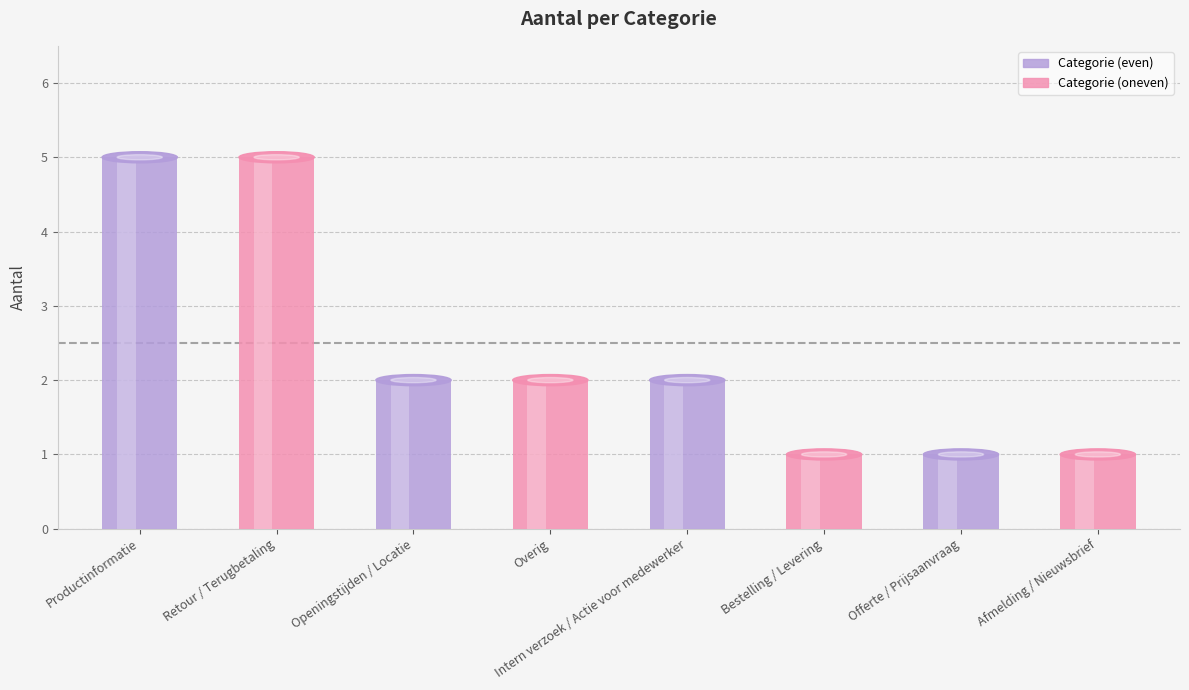

At which label does the data first exceed 2?

Productinformatie